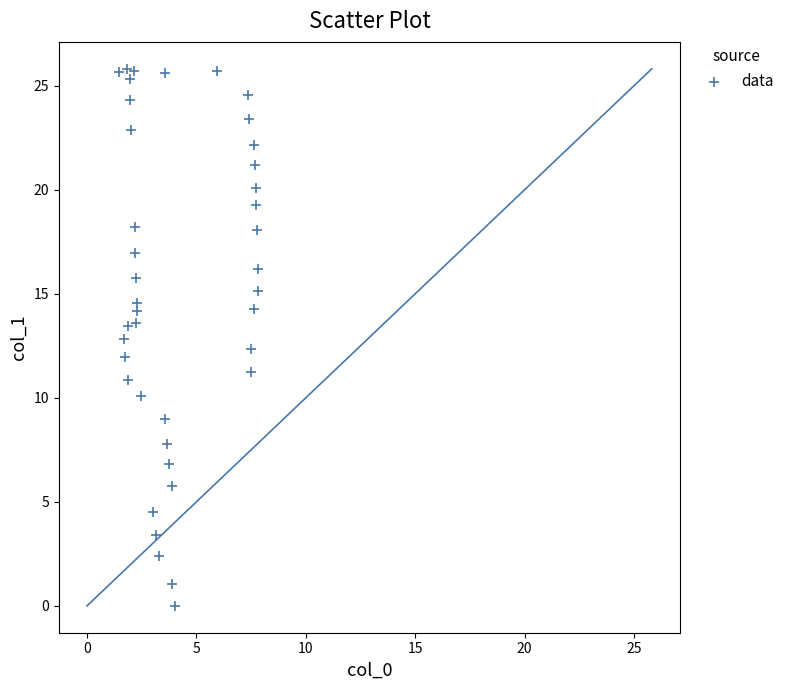

What is the range of X values (max minus min)?

6.4